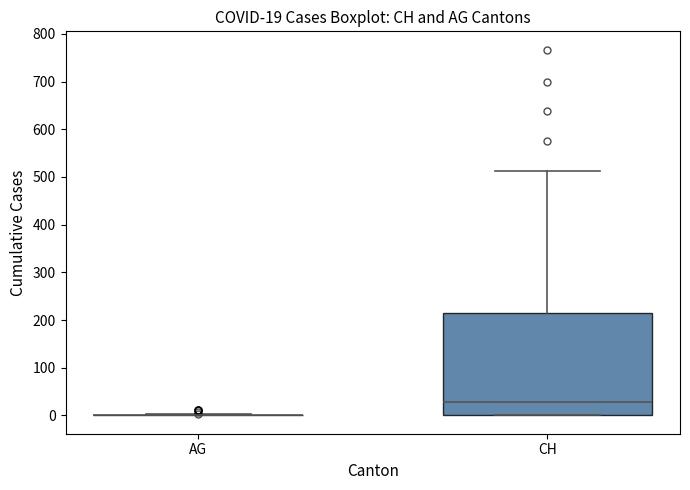

Comparing the boxes themselves (not the whiskers), which one is the tallest?

CH